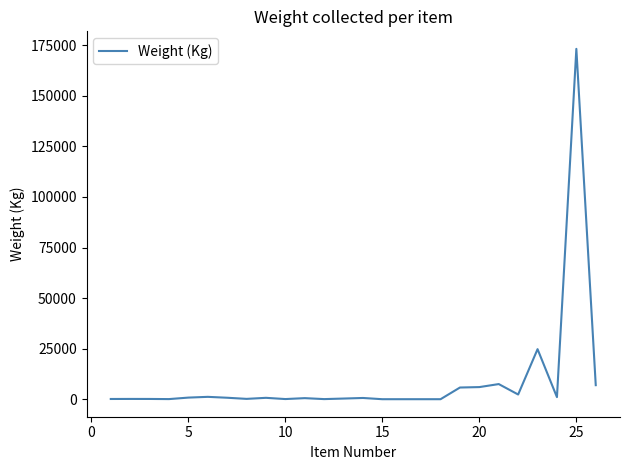

What is the greatest value displayed?

173250